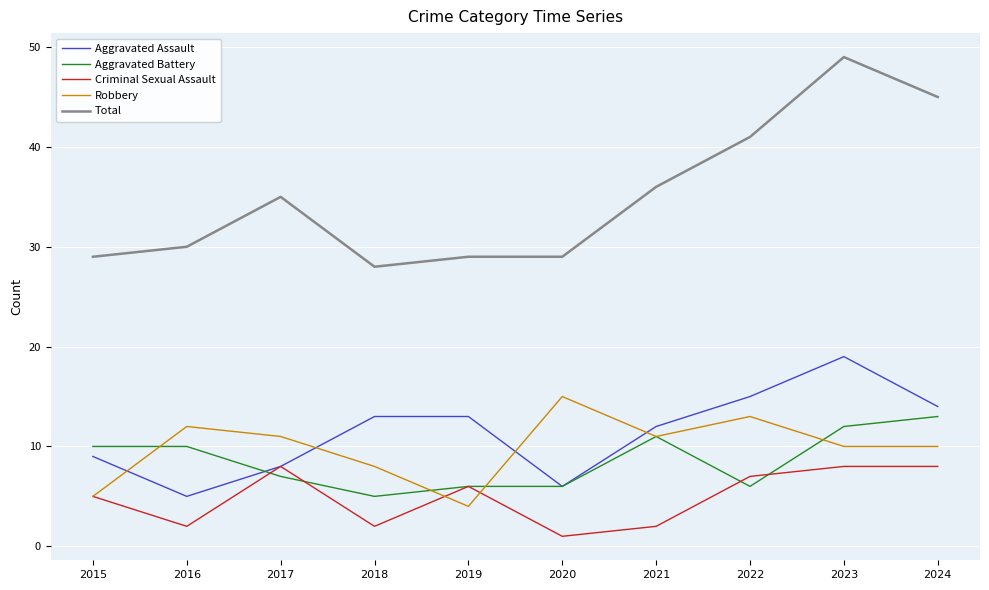

Reading left to right, what are all the values shown in this chart?

Aggravated Assault: 9	5	8	13	13	6	12	15	19	14
Aggravated Battery: 10	10	7	5	6	6	11	6	12	13
Criminal Sexual Assault: 5	2	8	2	6	1	2	7	8	8
Robbery: 5	12	11	8	4	15	11	13	10	10
Total: 29	30	35	28	29	29	36	41	49	45